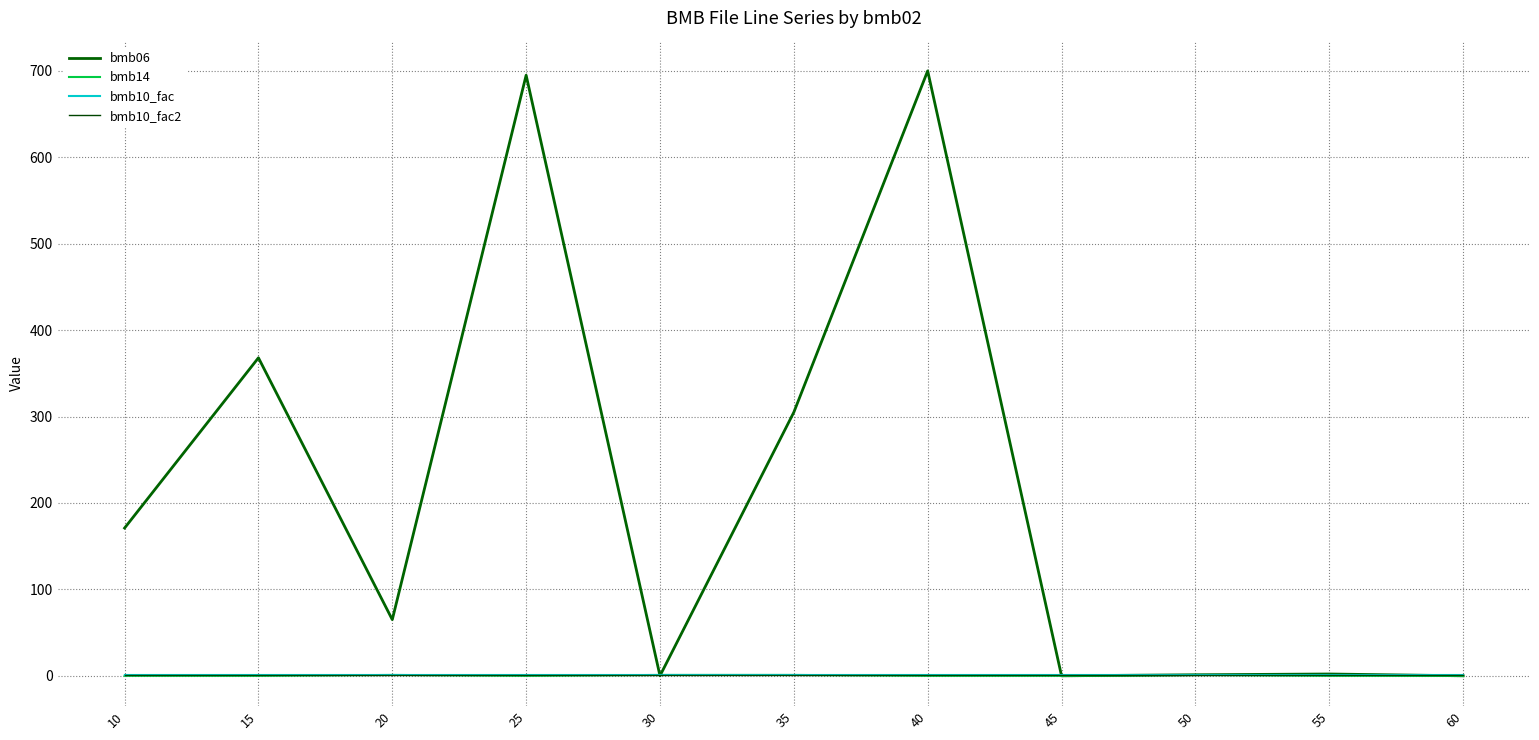

How many times do bmb10_fac and bmb06 cross each other?

5